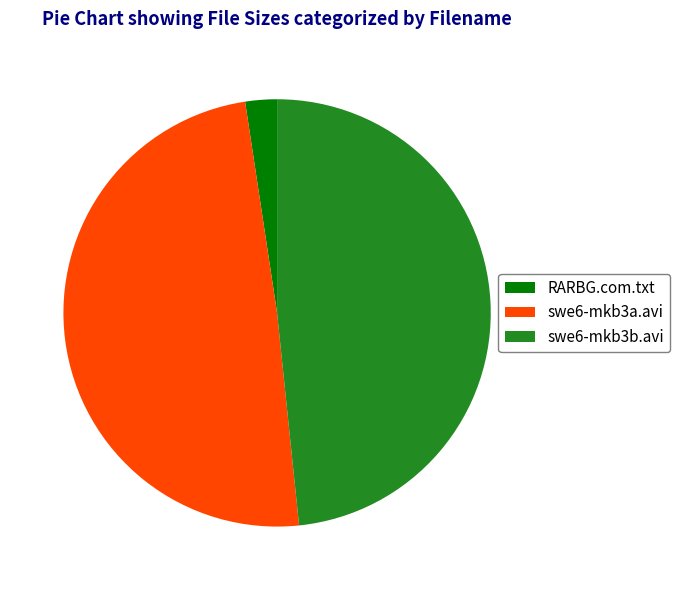

What is the ratio of the value at swe6-mkb3b.avi to the value at swe6-mkb3a.avi?

1.0